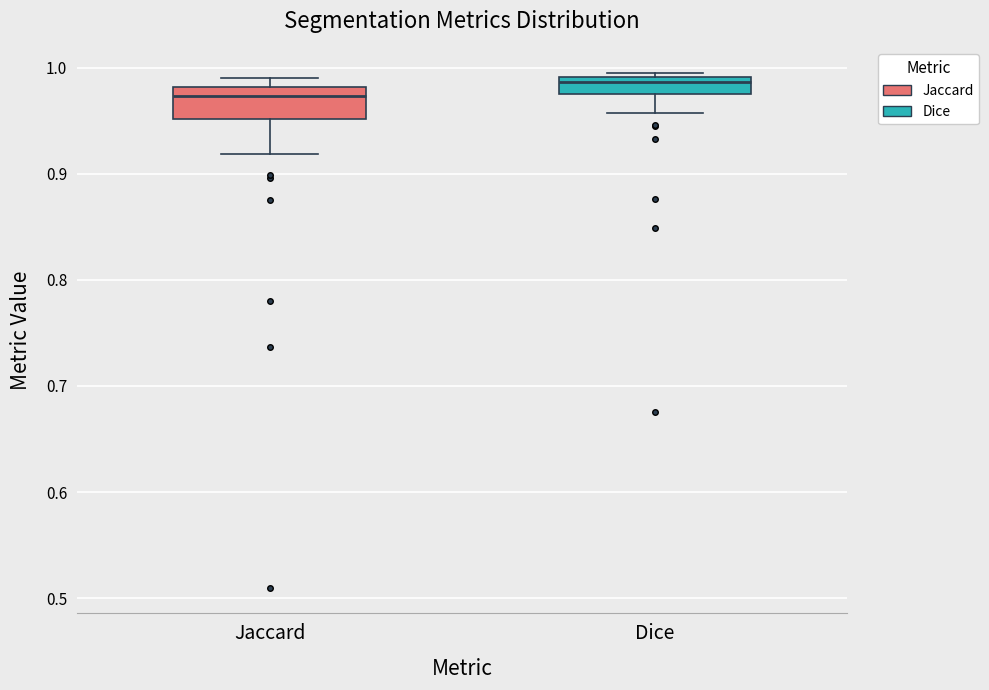

Reading left to right, read every box against the y-axis: the position of its median line, the range the box covers, and the ends of its whiskers. The values are not printed on the chart, so give them approximately, as read against the axis.

Jaccard: median 0.97, box 0.95 to 0.98, whiskers 0.92 to 0.99
Dice: median 0.99 (just below the box's upper edge), box 0.98 to 0.99, whiskers 0.96 to 0.99 (just above the box's upper edge)